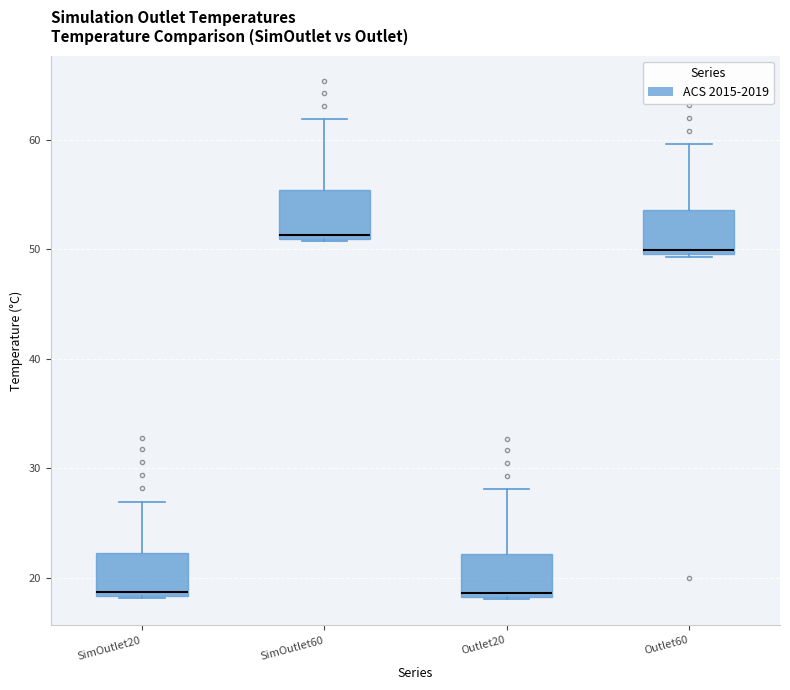

Which box has the highest median line?

SimOutlet60